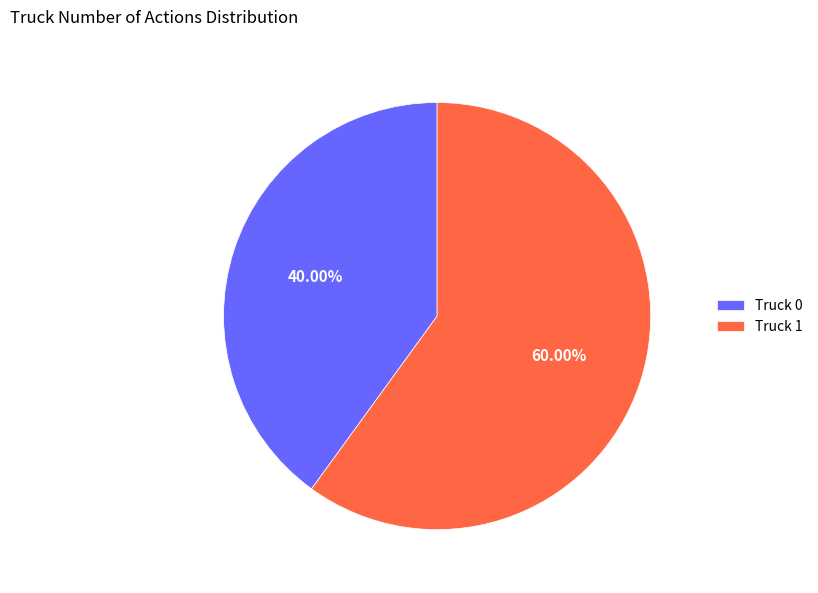

What is the largest slice in the pie chart?

Truck 1